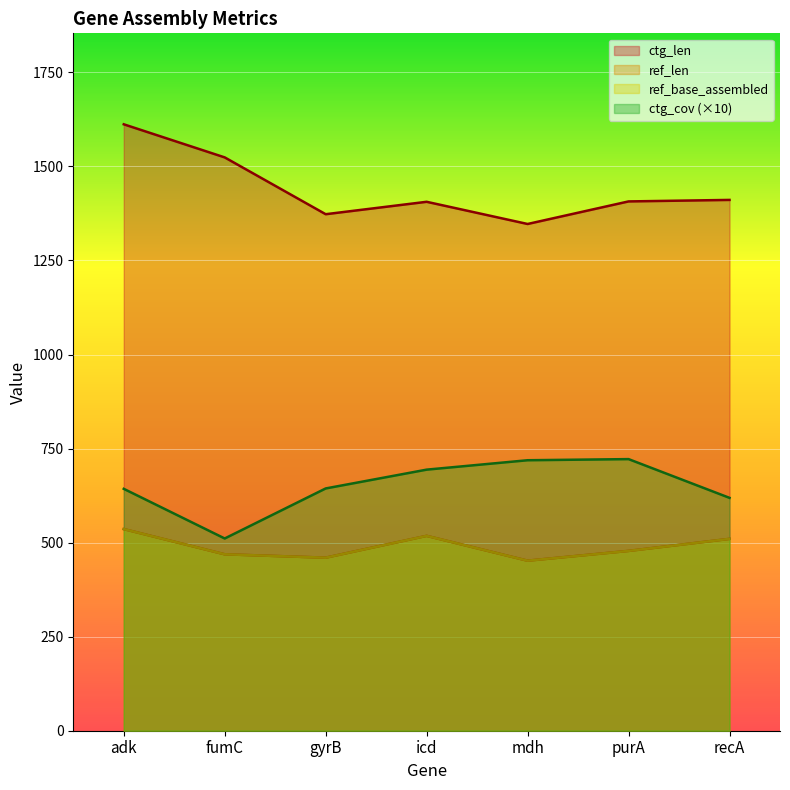

At which category is the sum across all series the highest?

adk